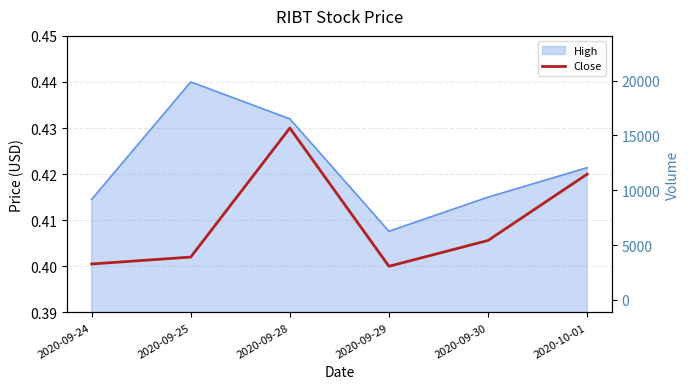

How many interior local valleys (lower than both neighbors) does the data have?

1